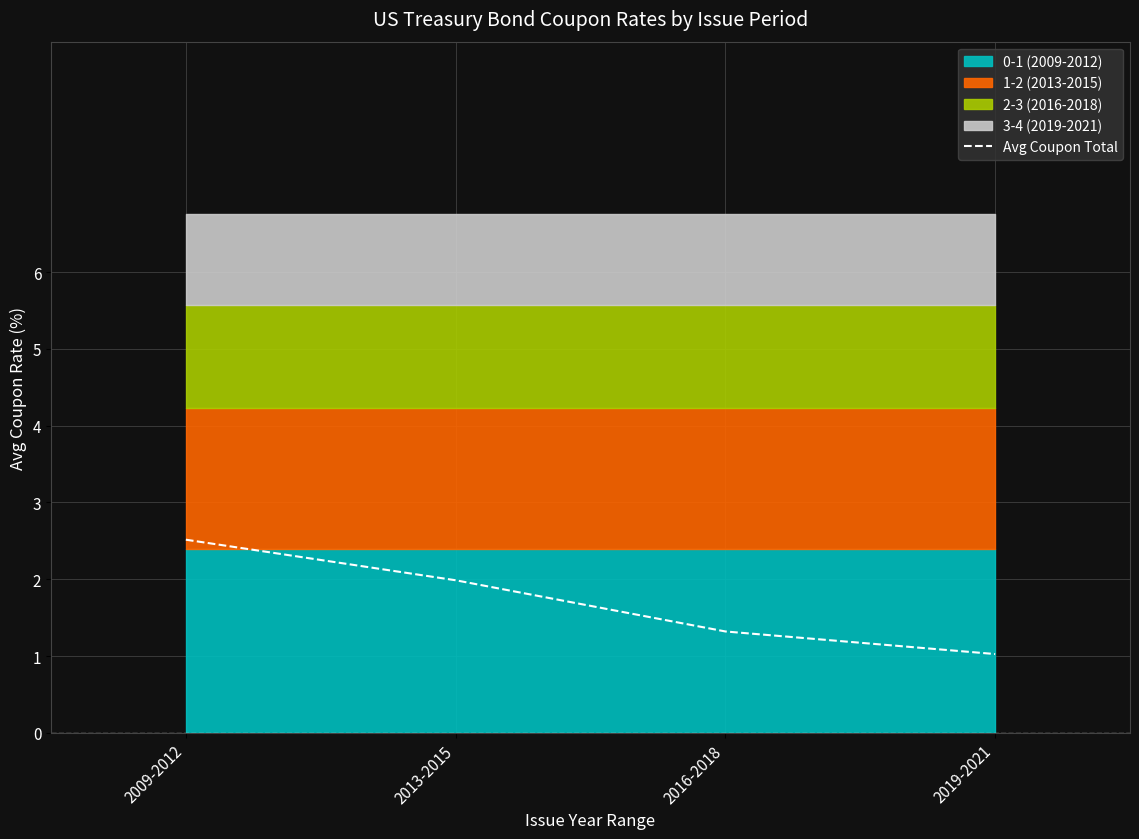

How many lines are shown in the chart?

1